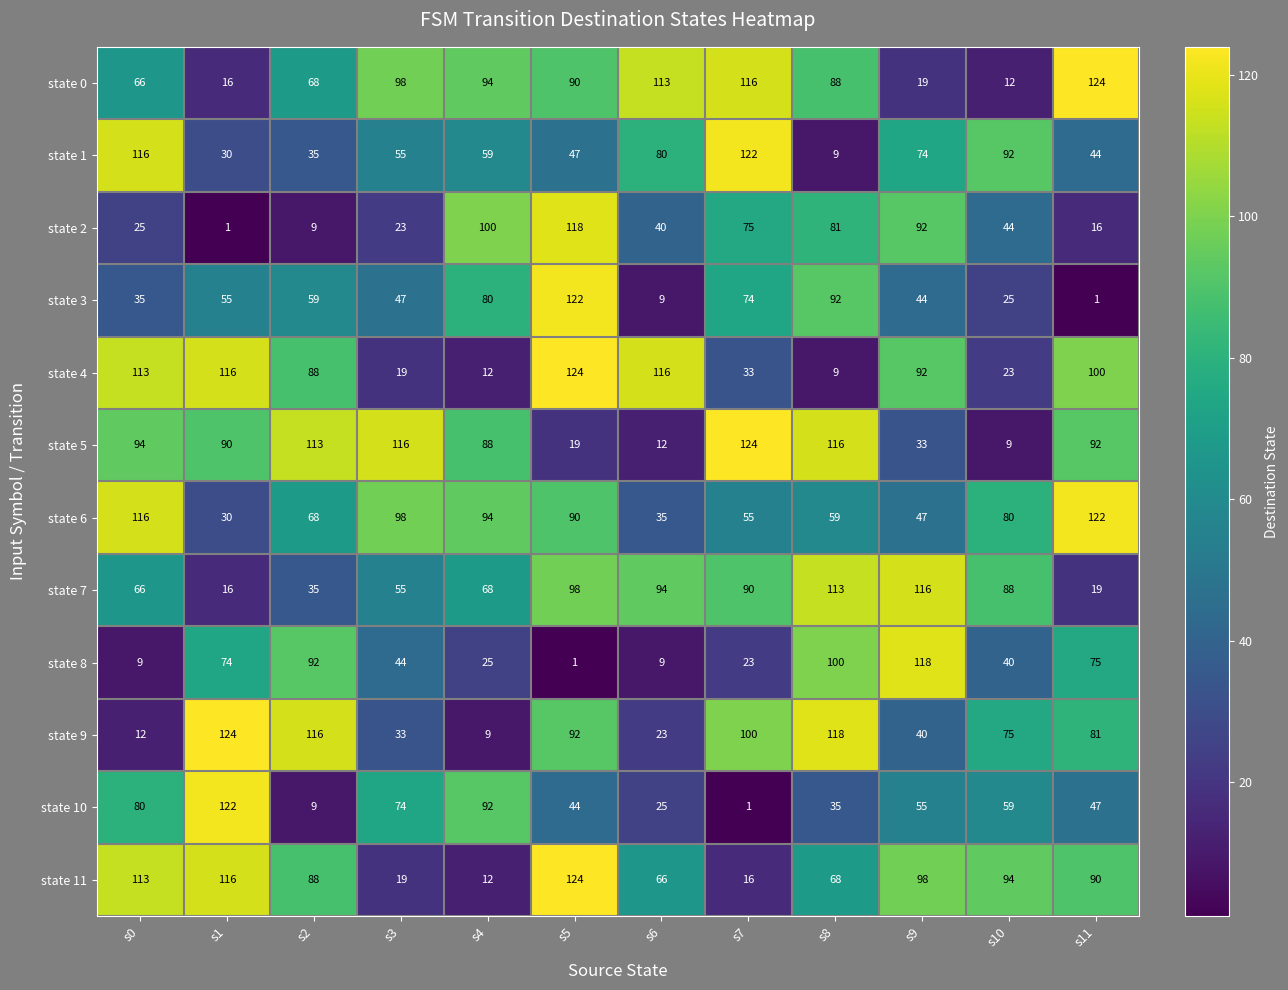

Is the value of state 3 at s0 greater than the value of state 8 at s5?

Yes